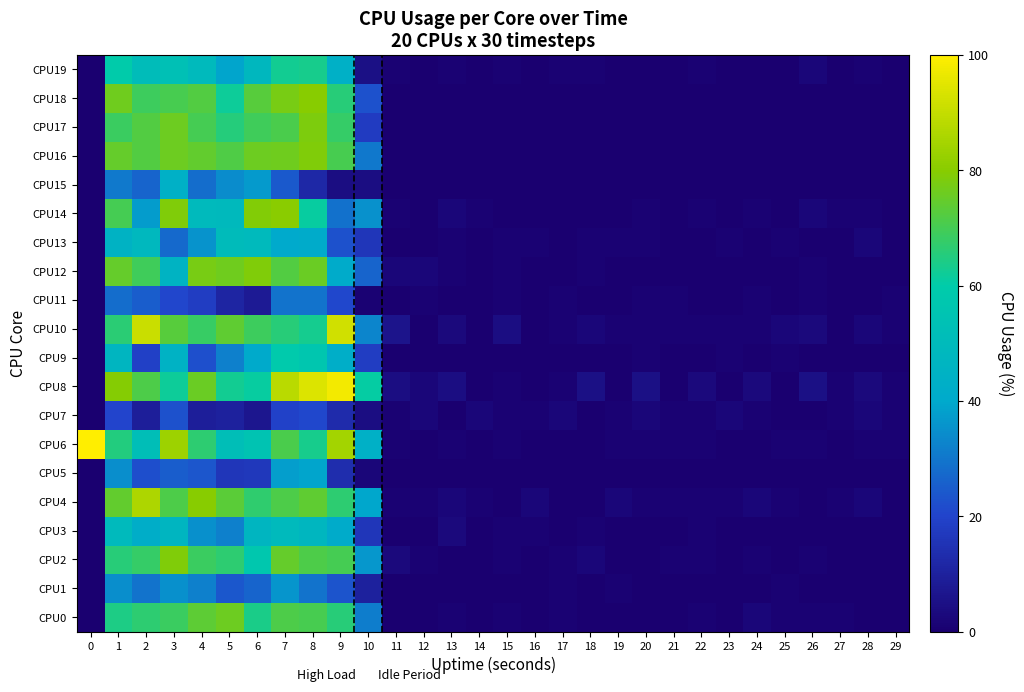

Rank the series at 20 from highest to lowest value.

CPU8, CPU7, CPU4, CPU6, CPU9, CPU10, CPU11, CPU13, CPU14, CPU0, CPU1, CPU2, CPU3, CPU5, CPU12, CPU15, CPU16, CPU17, CPU18, CPU19